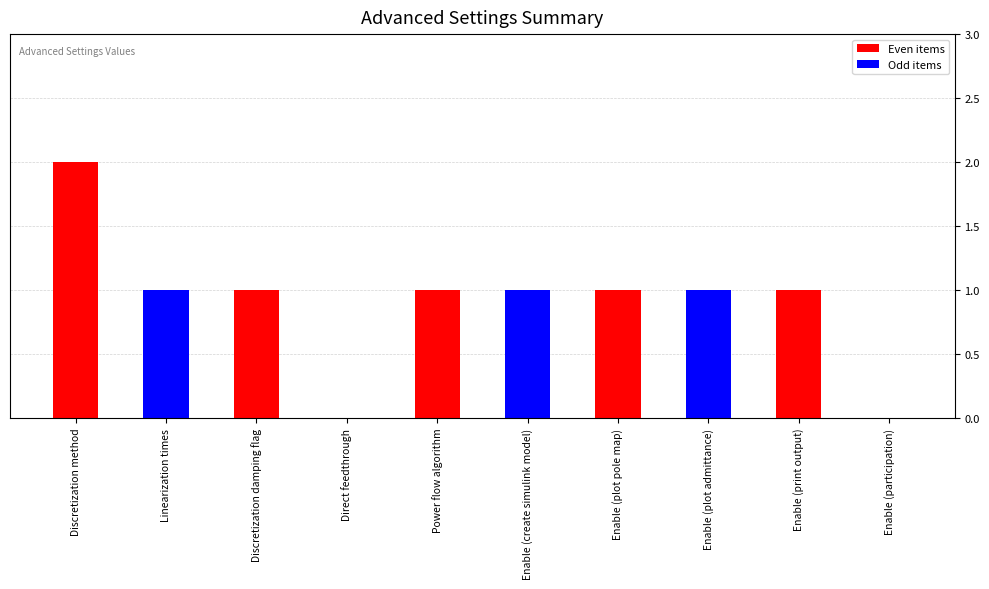

Reading left to right, transcribe all the data shown in this chart.

2	1	1	0	1	1	1	1	1	0